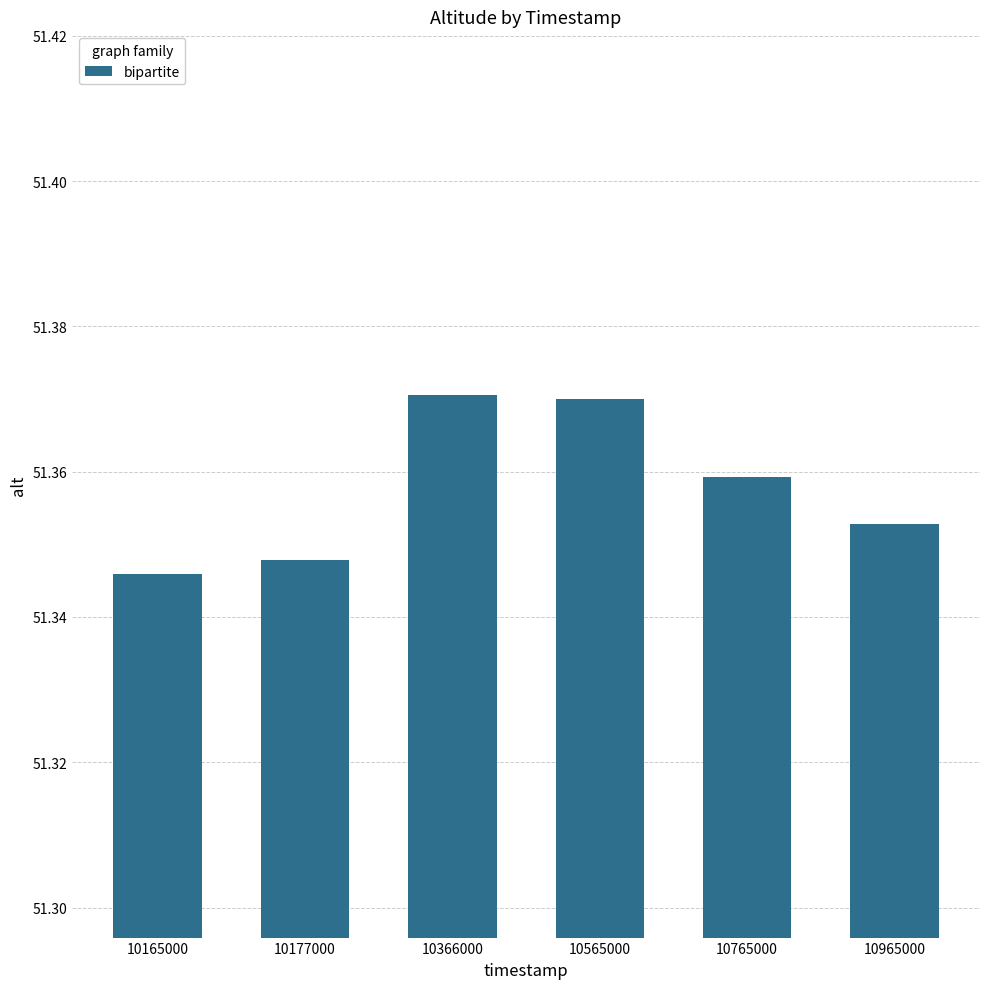

Does the chart contain stacked bars?

No